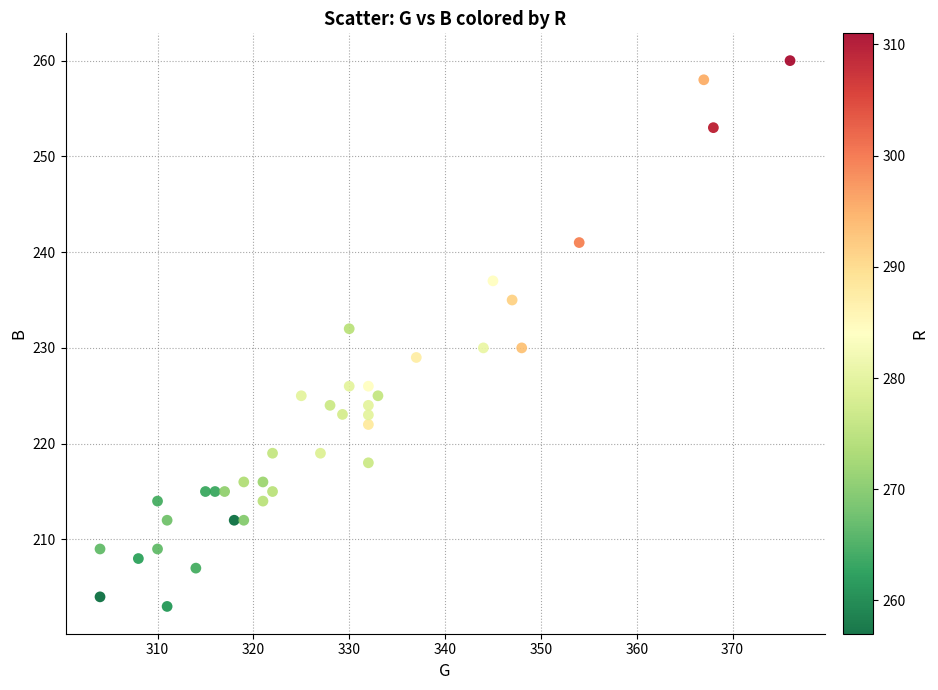

What is the range of X values (max minus min)?

72.0